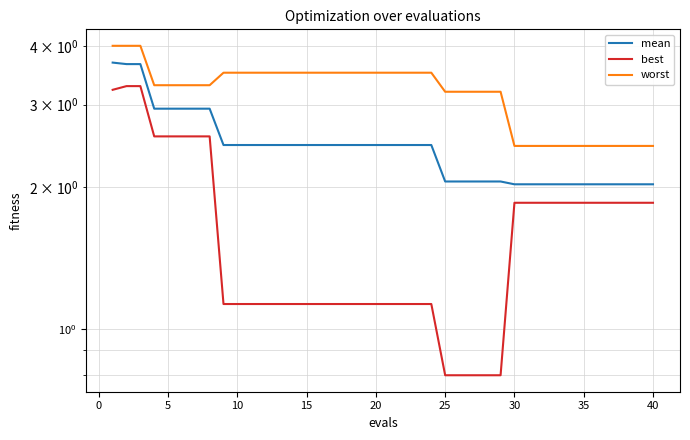

Count the number of categories in the chart.

40